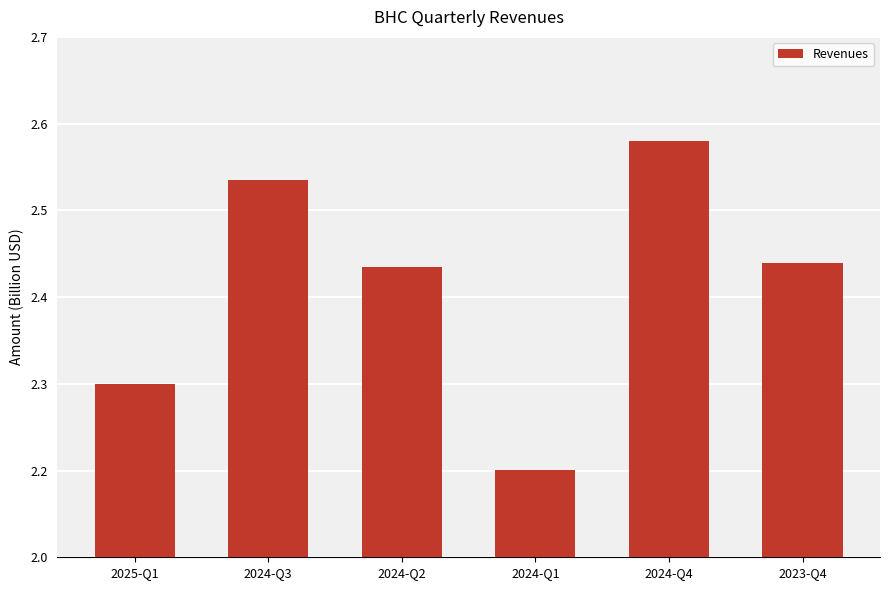

Which has a higher value, 2025-Q1 or 2024-Q1?

2025-Q1